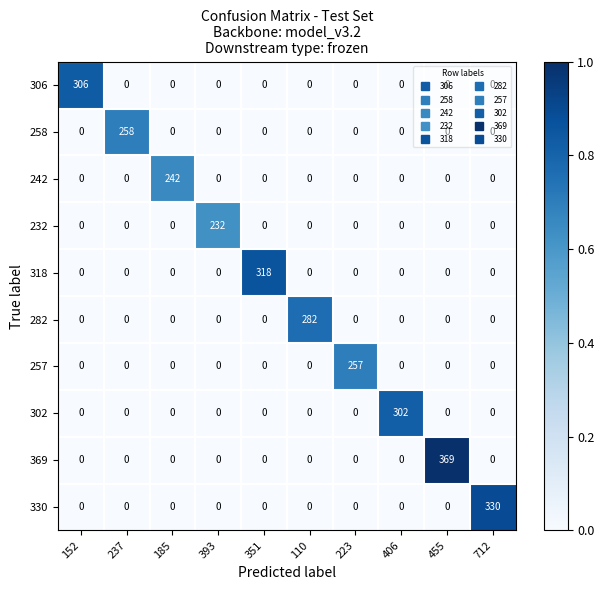

What is the greatest value displayed?

369